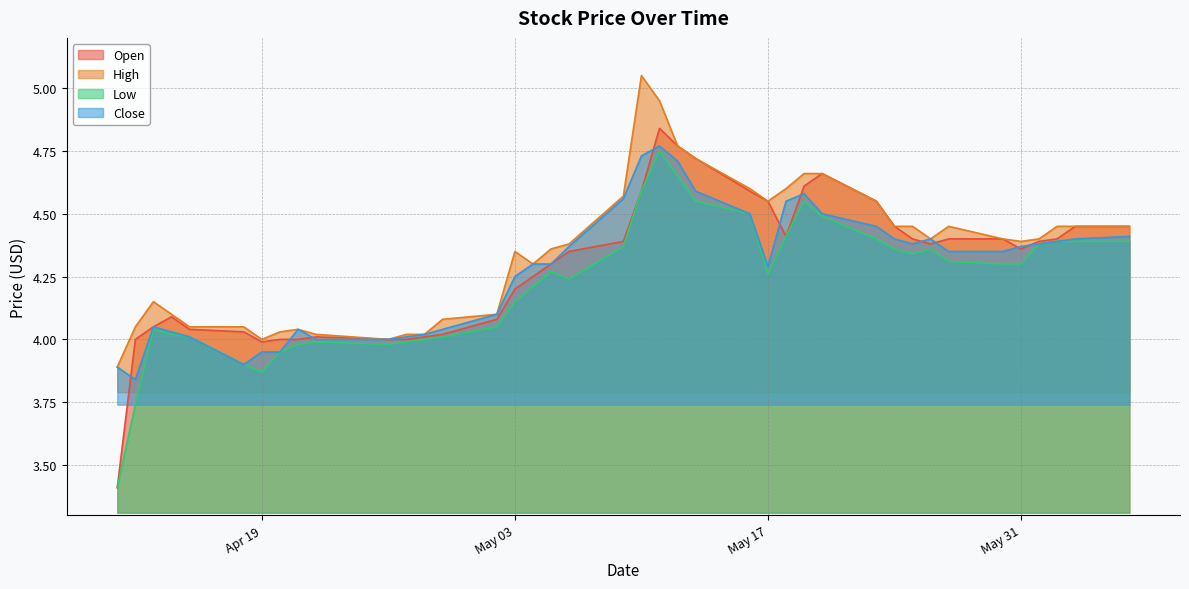

True or false: Low and Open intersect in this chart.

False